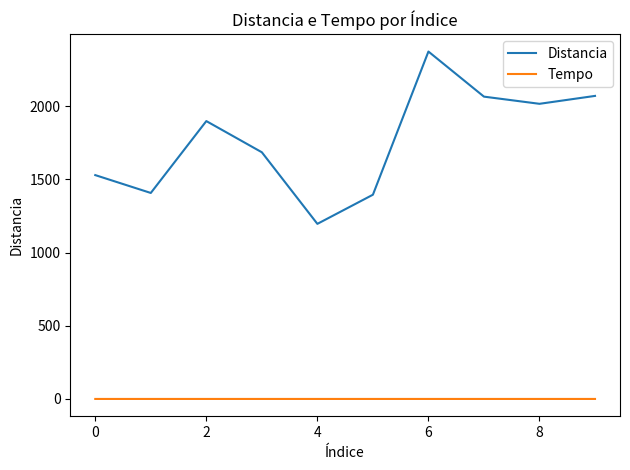

True or false: Distancia and Tempo intersect in this chart.

False